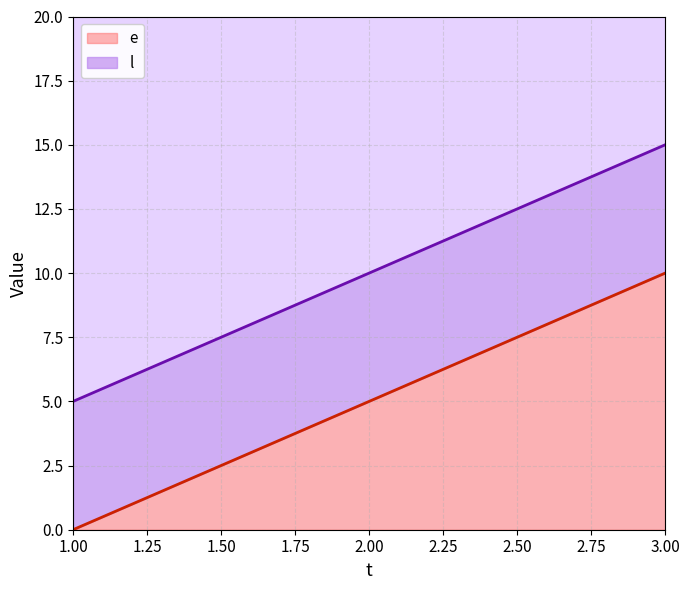

What is the greatest value displayed?

15